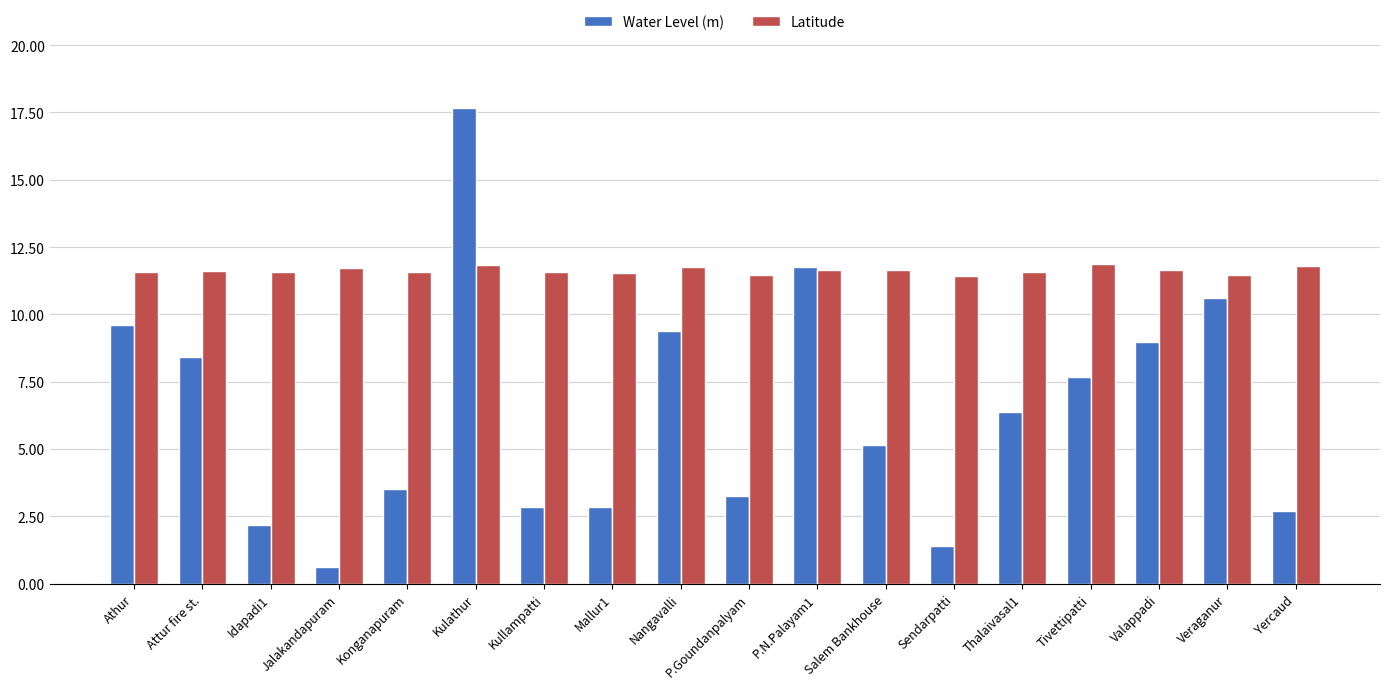

Between Salem Bankhouse and Tivettipatti, which series saw the biggest shift?

Water Level (m)